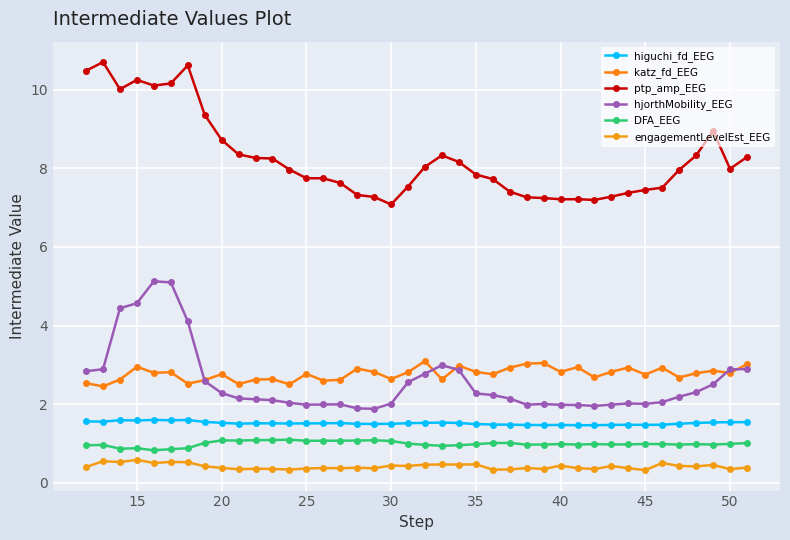

Count the number of data series in this chart.

6